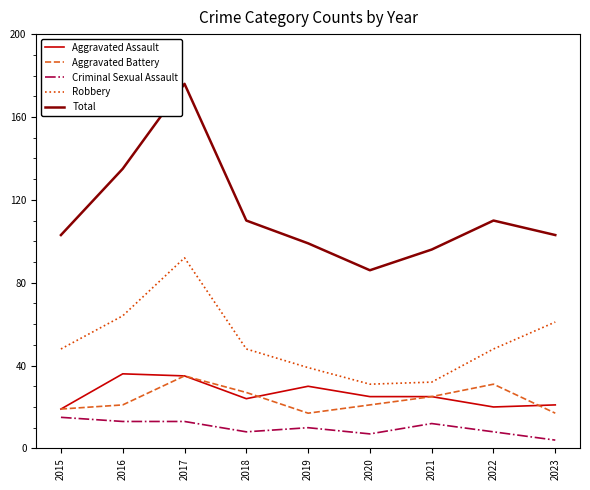

At how many categories does at least one series exceed 71?

9